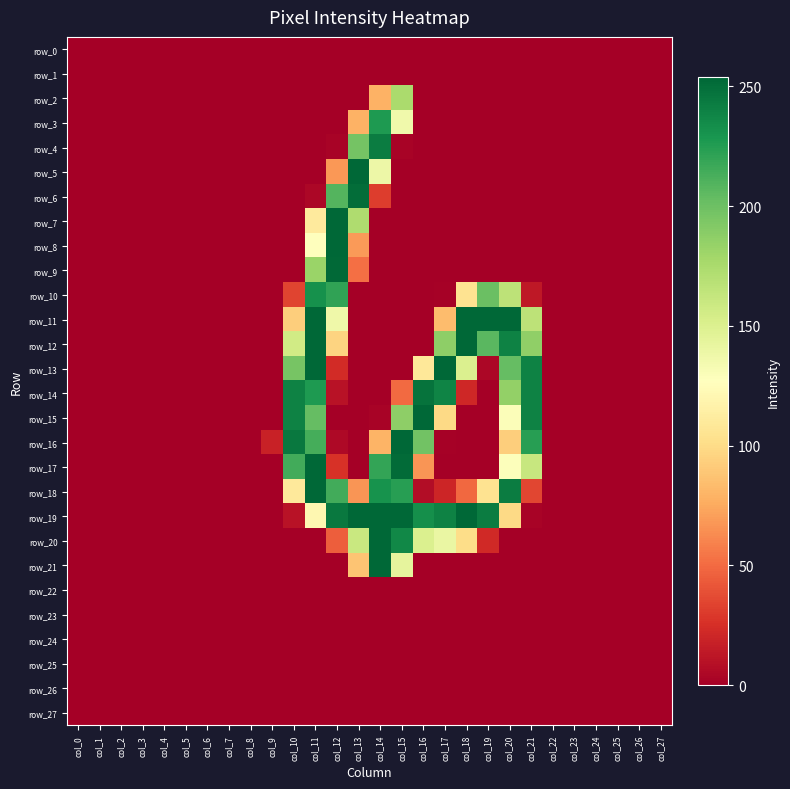

Rank the series by their maximum value, from lowest to highest.

row_0, row_1, row_22, row_23, row_24, row_25, row_26, row_27, row_2, row_3, row_10, row_4, row_14, row_6, row_9, row_5, row_7, row_8, row_11, row_12, row_13, row_15, row_16, row_17, row_18, row_19, row_20, row_21